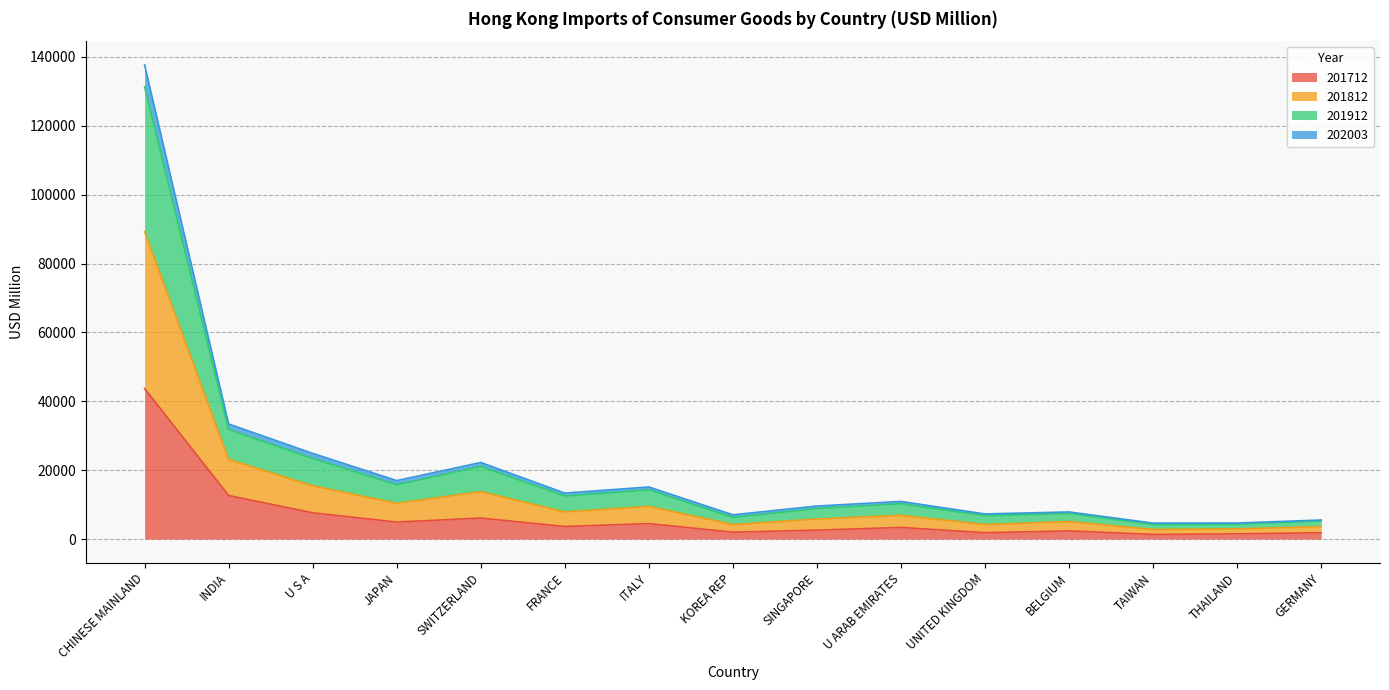

How many lines are shown in the chart?

4